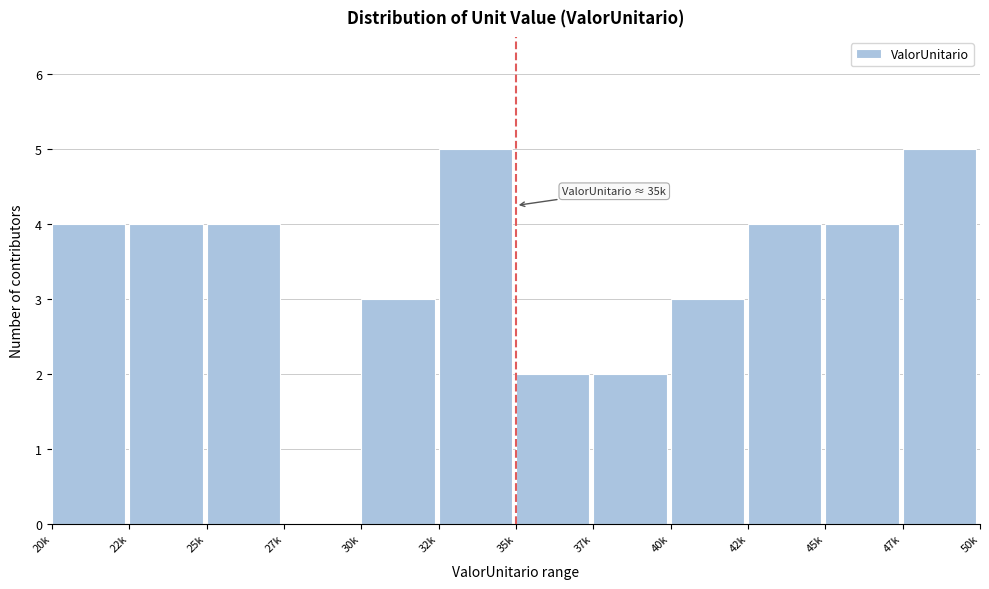

Reading left to right, what are all the values shown in this chart?

20k=4	22k=4	25k=4	27k=0	30k=3	32k=5	35k=2	37k=2	40k=3	42k=4	45k=4	47k=5